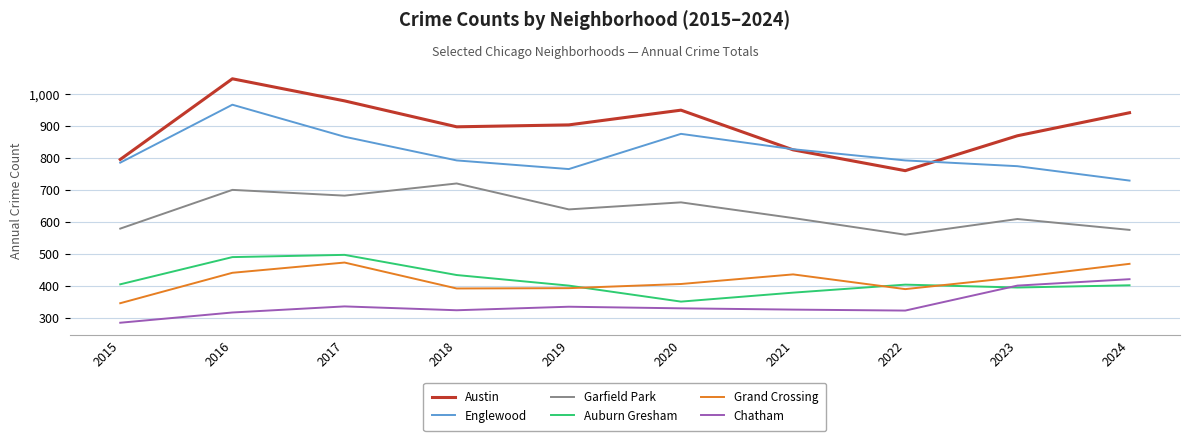

True or false: Auburn Gresham has a value of 401 at 2019.

True